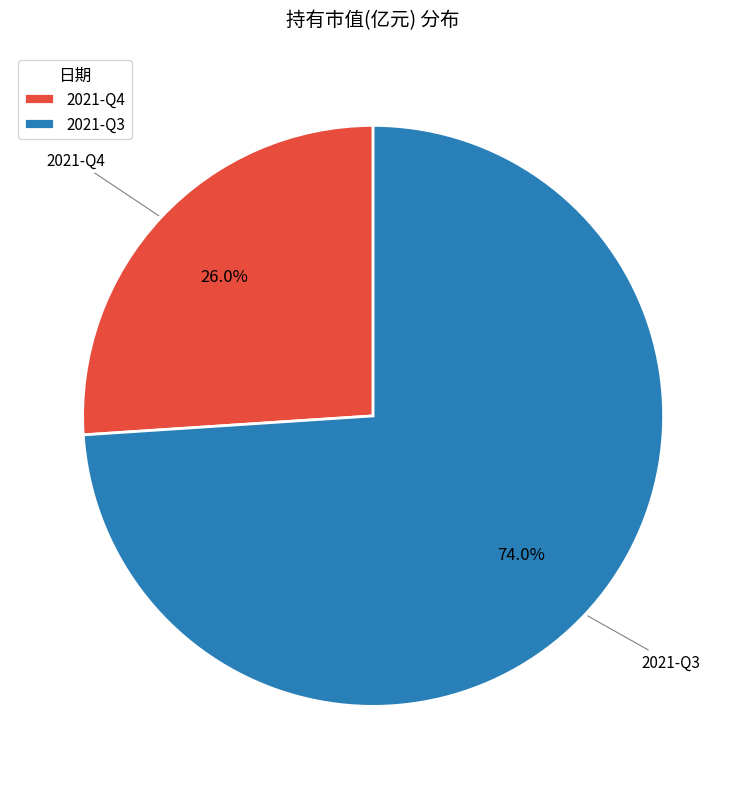

Which has a higher value, 2021-Q4 or 2021-Q3?

2021-Q3